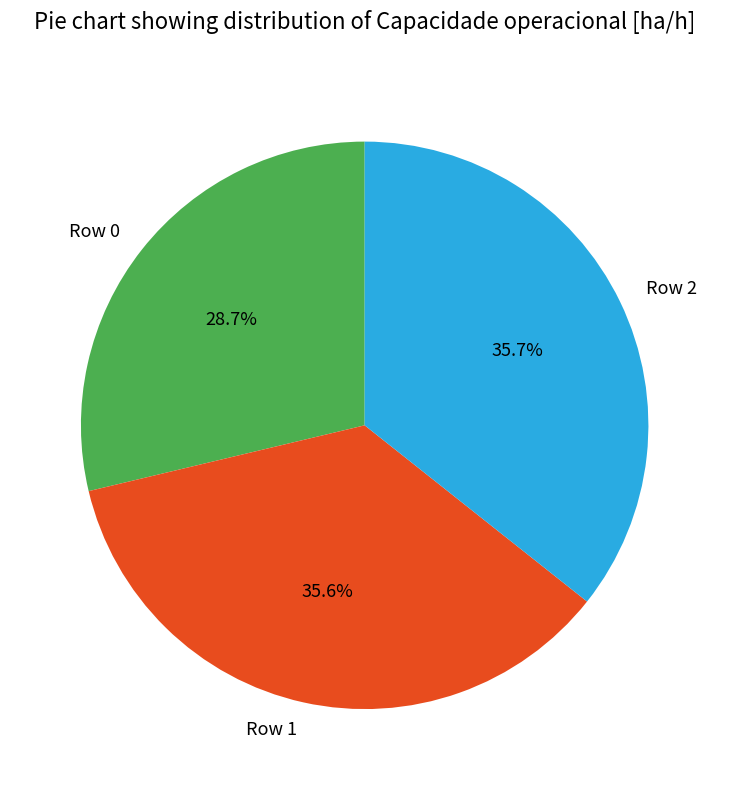

To the nearest percent, what portion does Row 1 represent?

36%